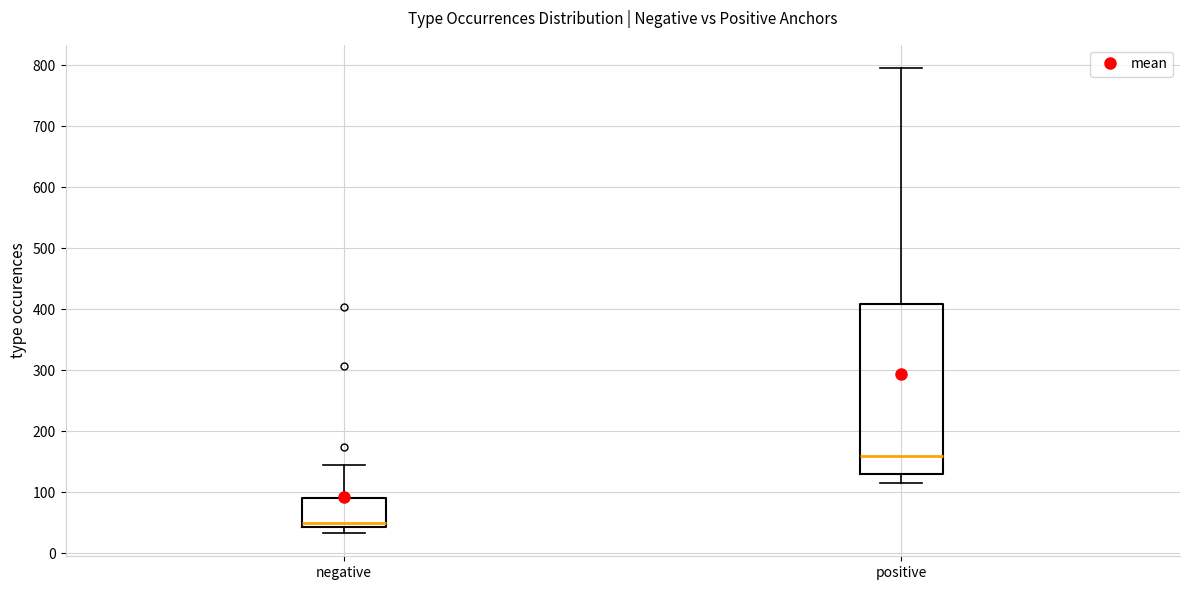

Where does the median line of the box for negative sit on the y-axis? The values are not printed on the chart, so give them approximately, as read against the axis.

50